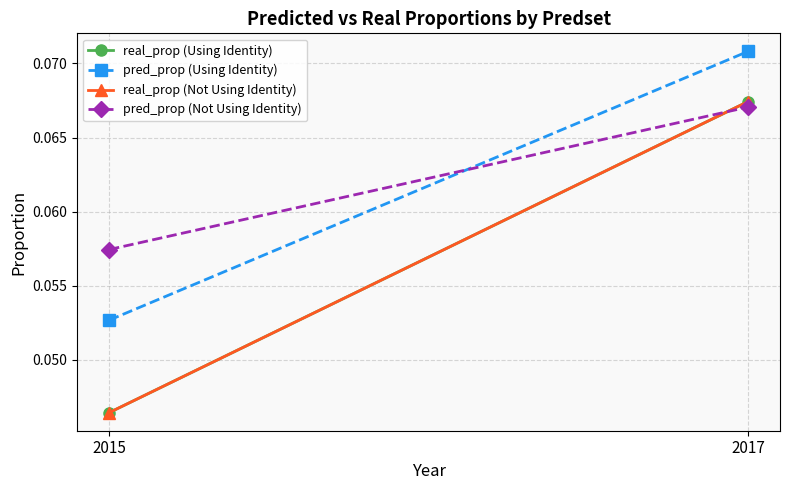

At 2015, list the series in order from largest to smallest.

pred_prop (Not Using Identity), pred_prop (Using Identity), real_prop (Using Identity), real_prop (Not Using Identity)